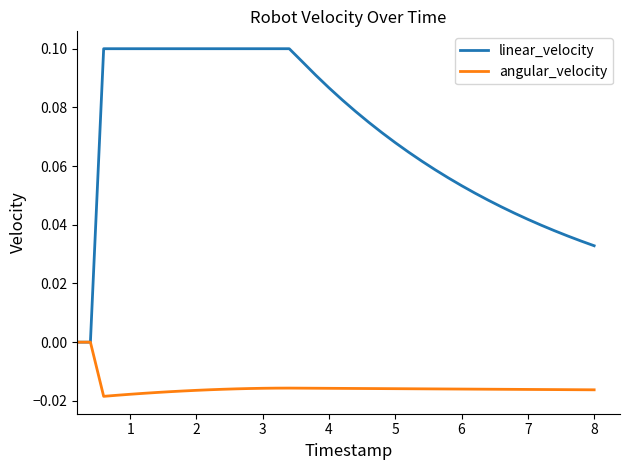

Rank the series by their maximum value, from lowest to highest.

angular_velocity, linear_velocity